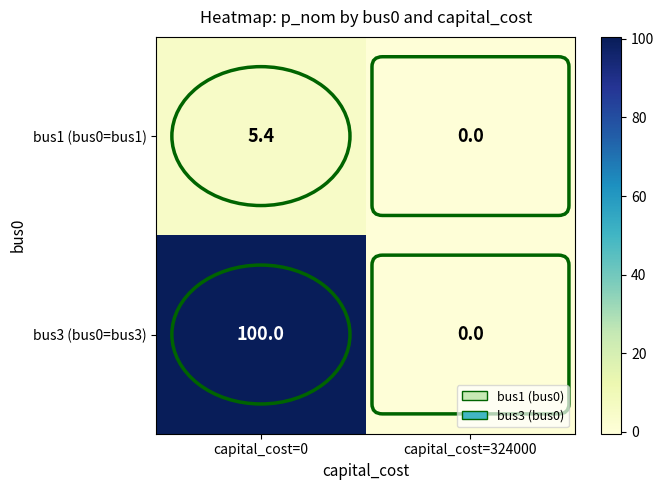

Which series has the largest total across all categories?

bus3 (bus0=bus3)